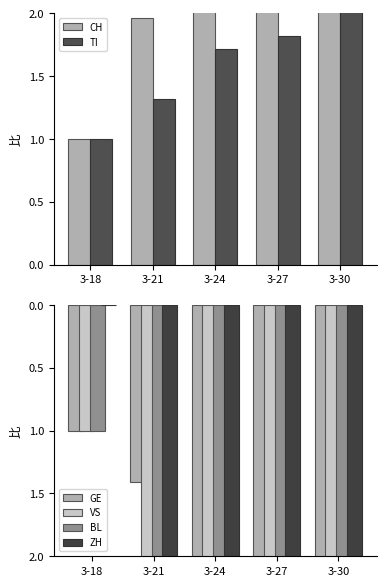

What is the difference between the highest and lowest values at 3-27?

36.2